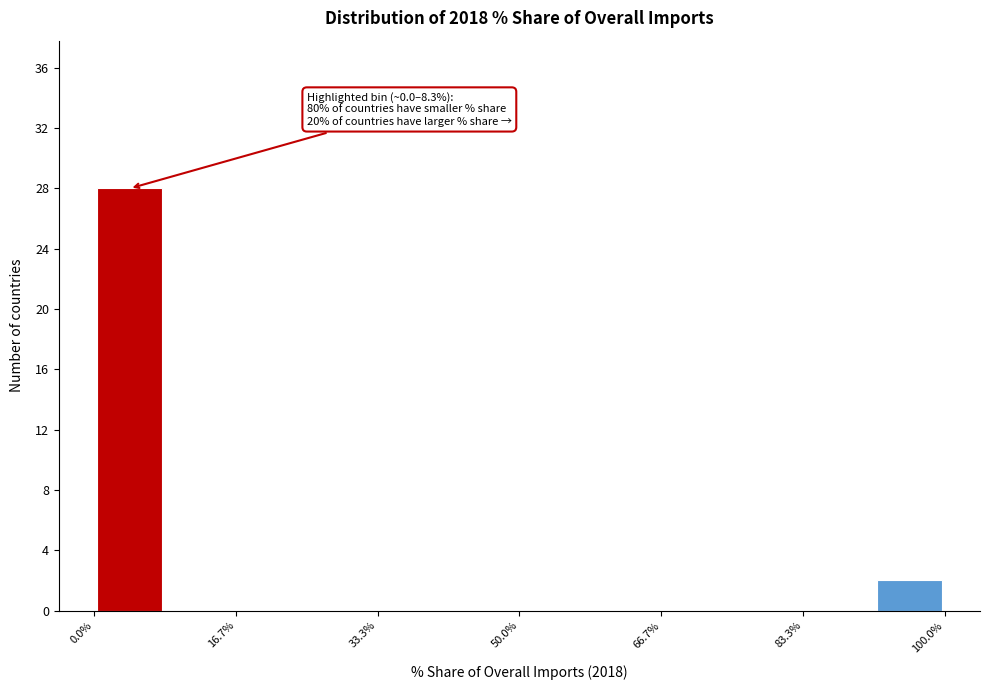

Over which range of the x-axis is the bar tallest?

0 to 8